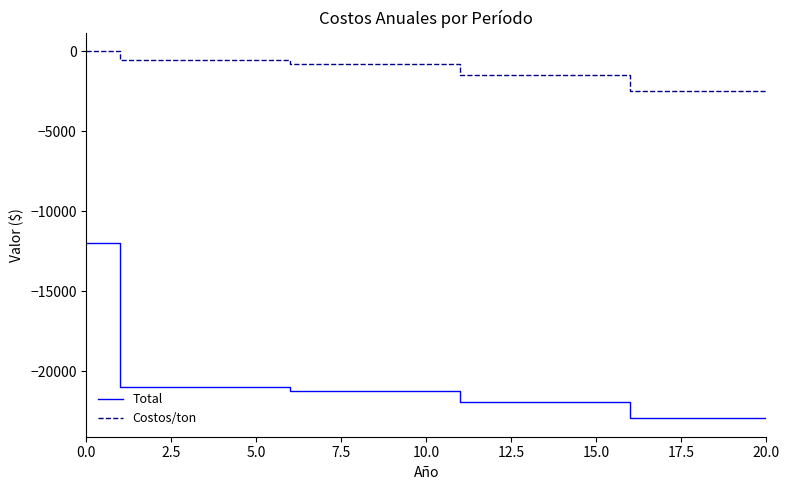

Does the chart display data point markers on the line(s)?

No